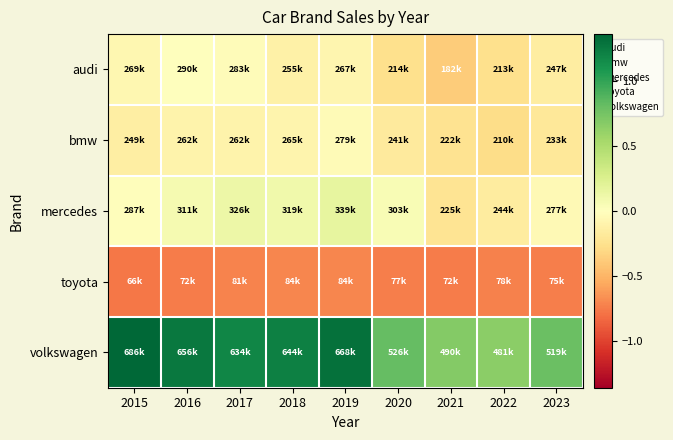

Reading left to right, extract all data points from this chart.

audi: 2015=-0.1	2016=-0.0	2017=-0.0	2018=-0.1	2019=-0.1	2020=-0.3	2021=-0.4	2022=-0.3	2023=-0.1
bmw: 2015=-0.1	2016=-0.1	2017=-0.1	2018=-0.1	2019=-0.0	2020=-0.2	2021=-0.2	2022=-0.3	2023=-0.2
mercedes: 2015=-0.0	2016=0.1	2017=0.1	2018=0.1	2019=0.2	2020=0.0	2021=-0.2	2022=-0.2	2023=-0.0
toyota: 2015=-0.8	2016=-0.8	2017=-0.7	2018=-0.7	2019=-0.7	2020=-0.7	2021=-0.8	2022=-0.7	2023=-0.7
volkswagen: 2015=1.4	2016=1.3	2017=1.2	2018=1.2	2019=1.3	2020=0.8	2021=0.7	2022=0.7	2023=0.8